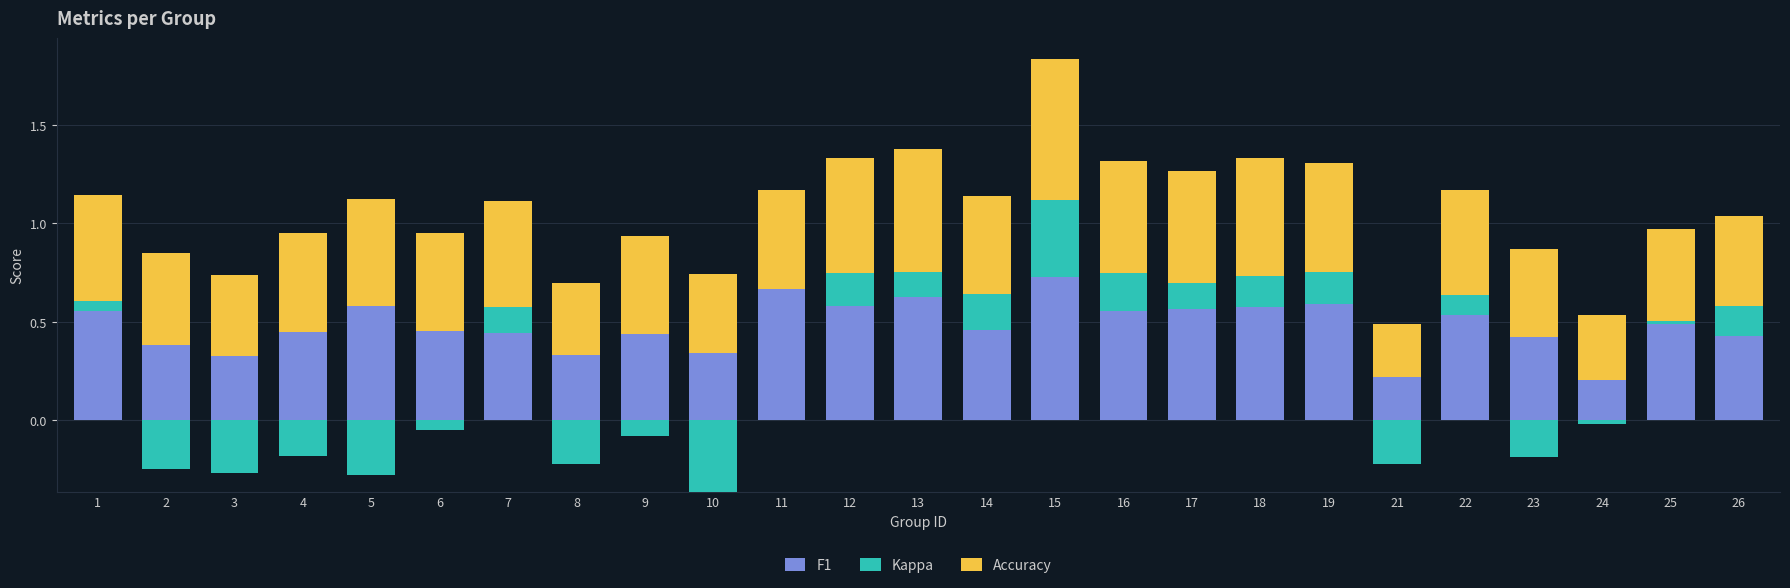

Is it true that accuracy equals 0.3 at 2?

False